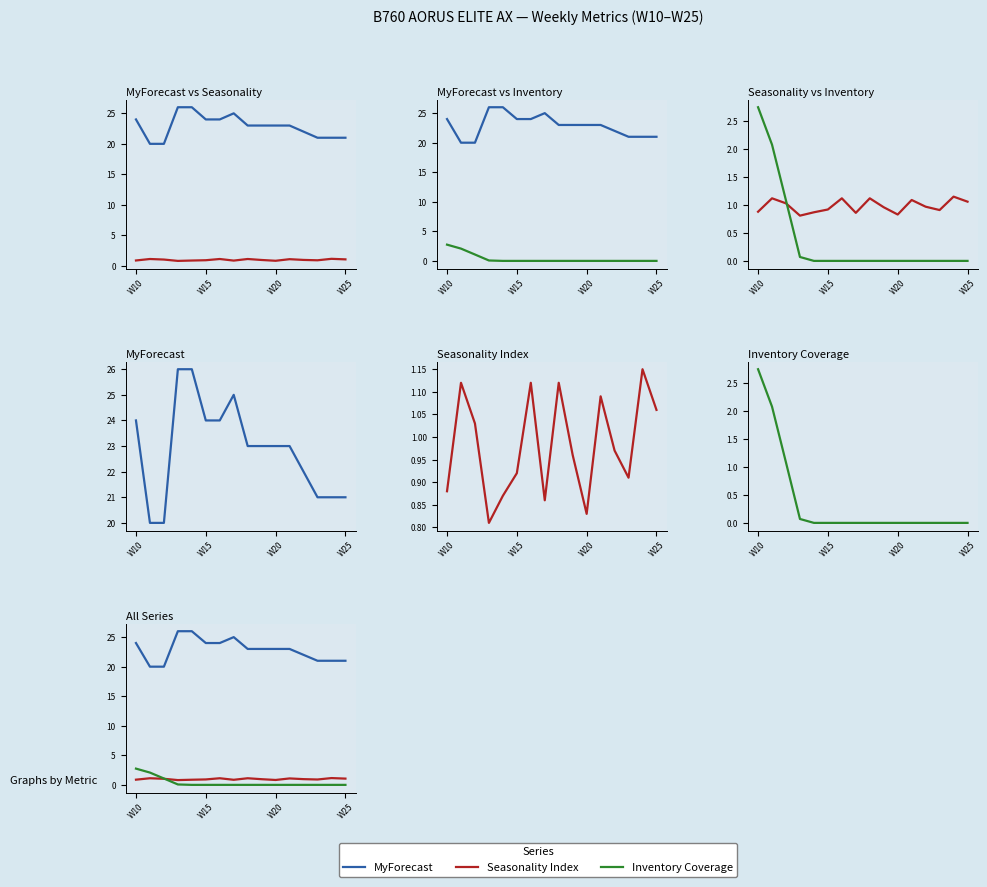

Does the chart display data point markers on the line(s)?

No